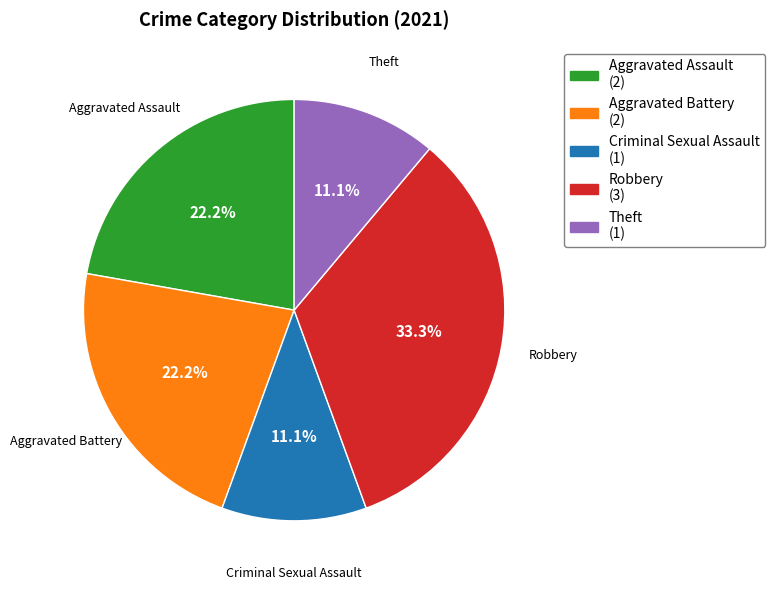

Does any single category account for the majority?

No